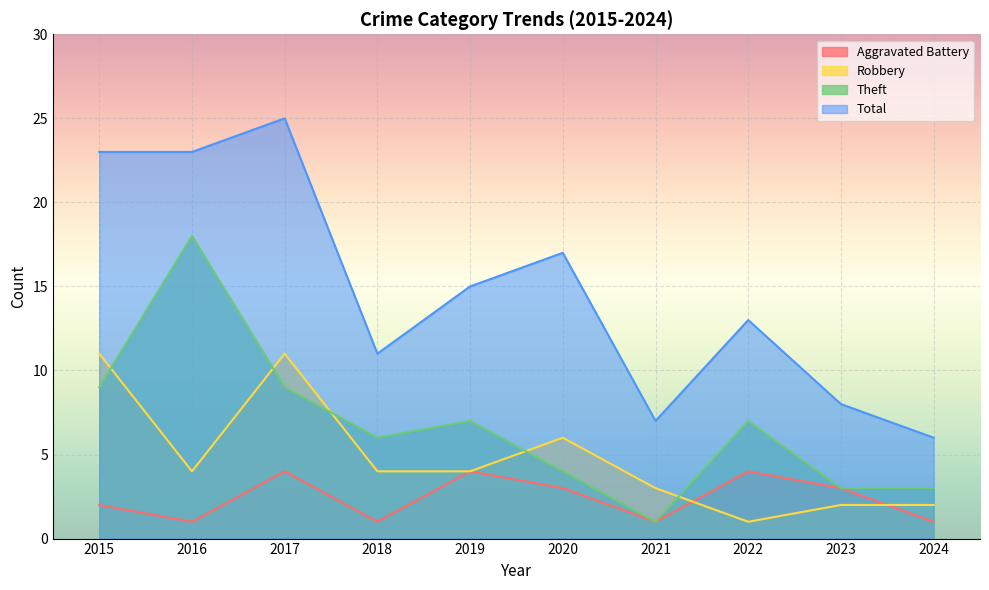

Rank the series by their average value, from lowest to highest.

Aggravated Battery, Robbery, Theft, Total